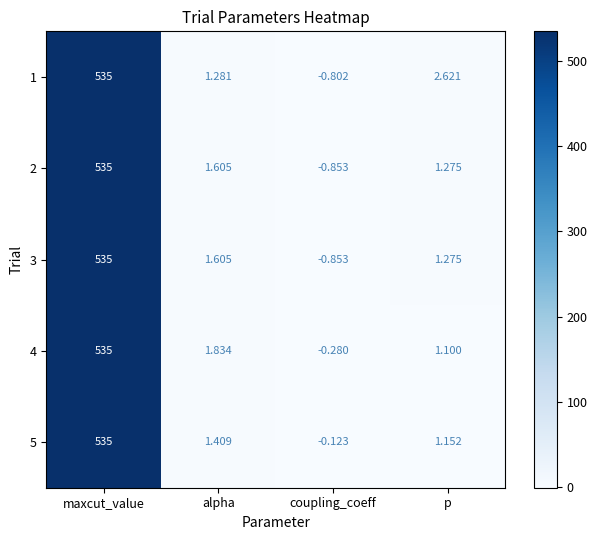

Is the value of 1 at coupling_coeff greater than the value of 3 at maxcut_value?

No